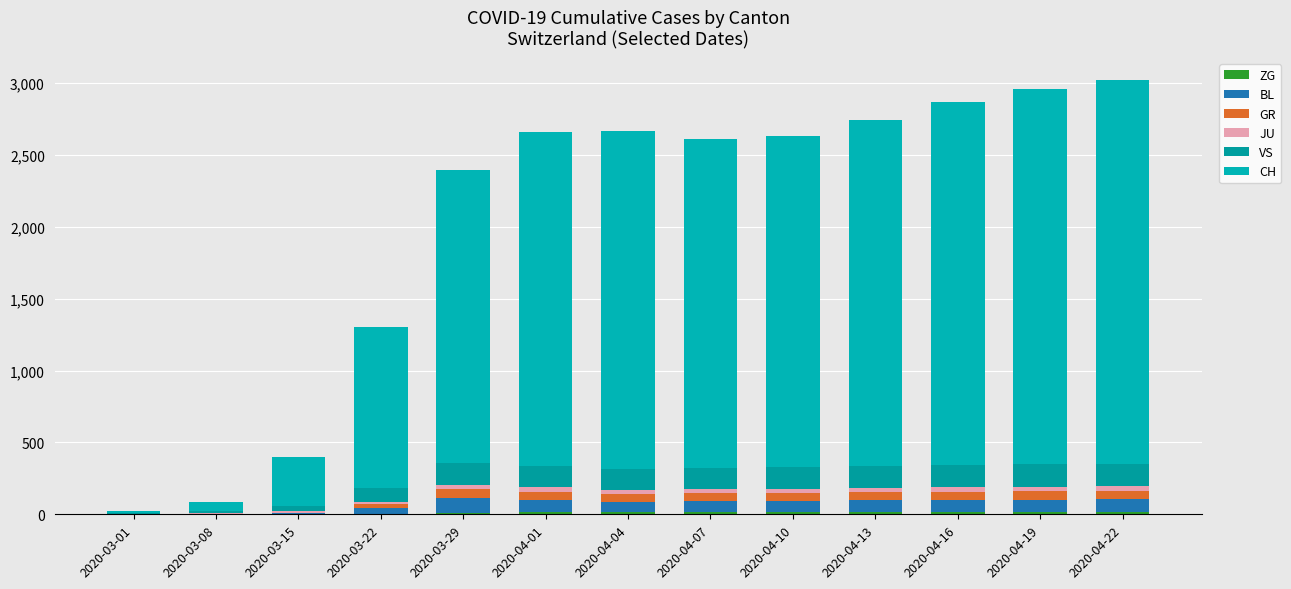

How many categories are shown in the chart?

13